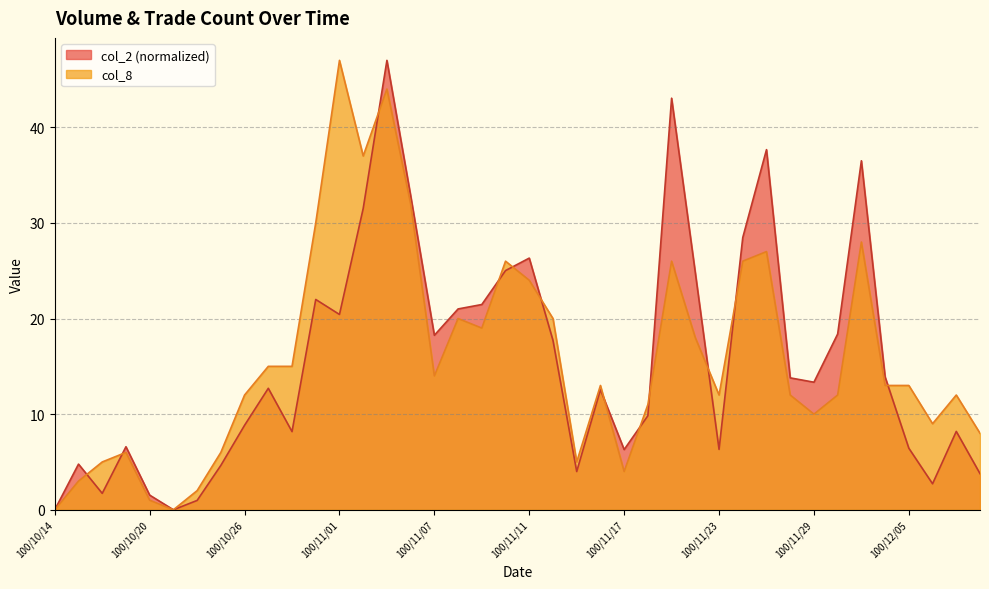

The col_8 series shows 4.9 at 100/11/22. True or false?

False